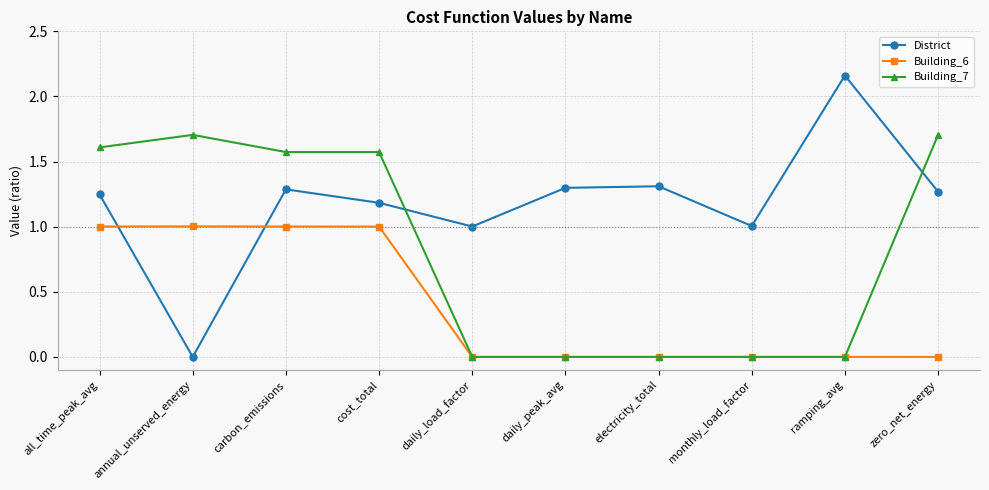

What is the difference between the maximum and second lowest values in the Building_7 series?

1.7